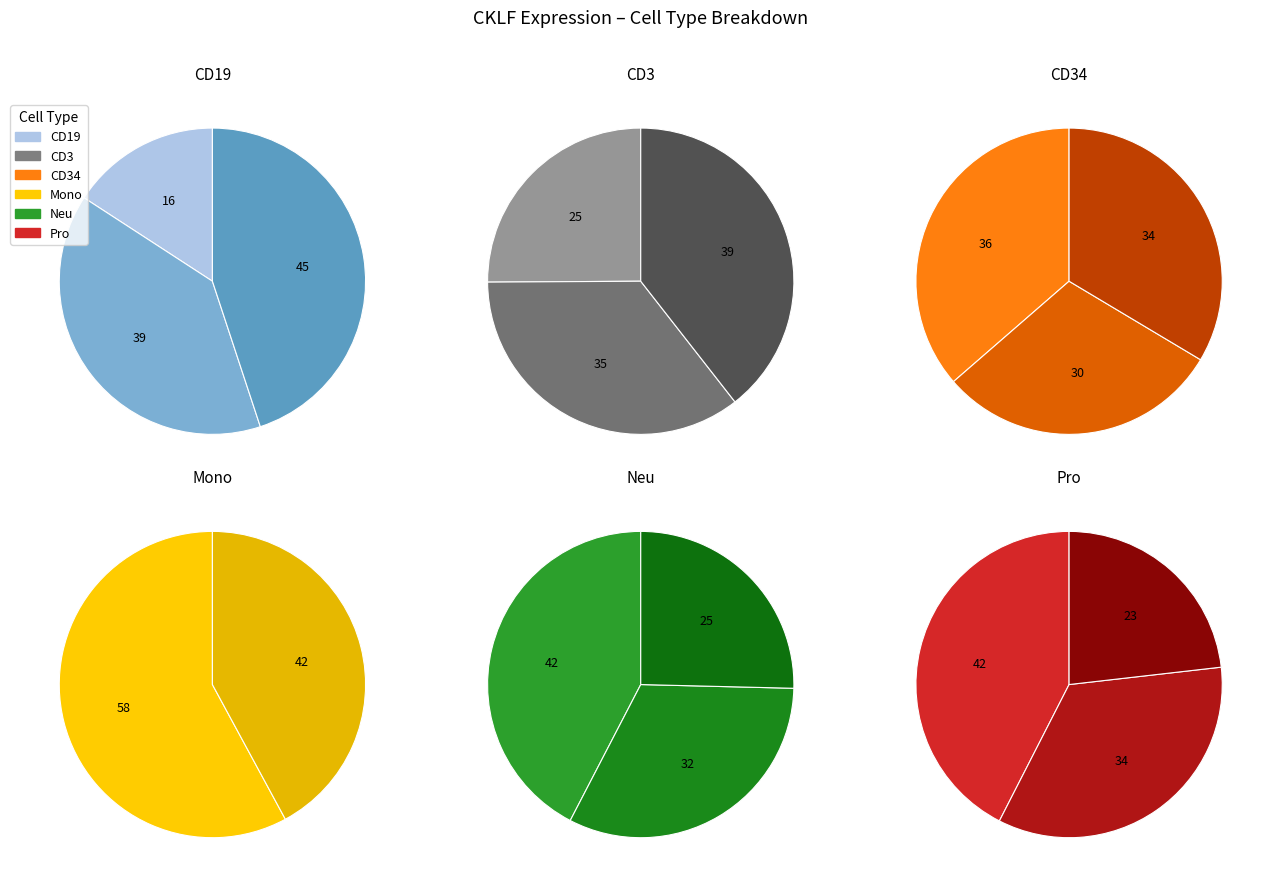

Count the number of slices in the pie.

17